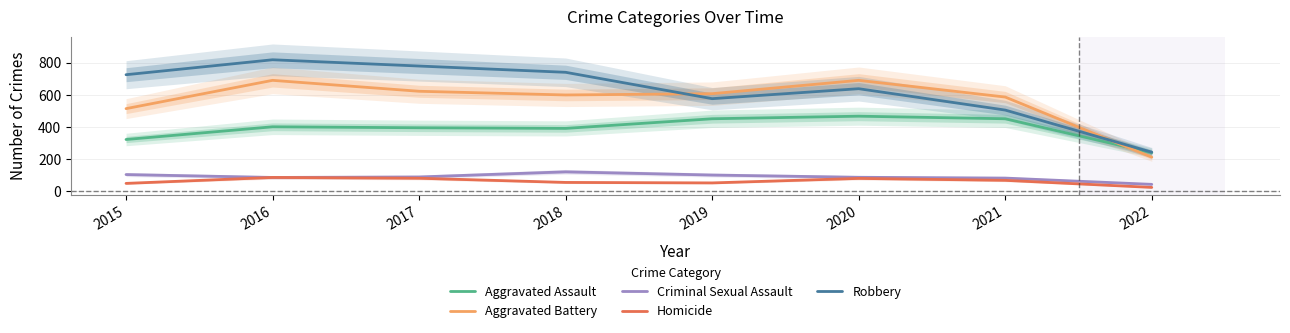

What is the highest value of the Aggravated Battery series?

691